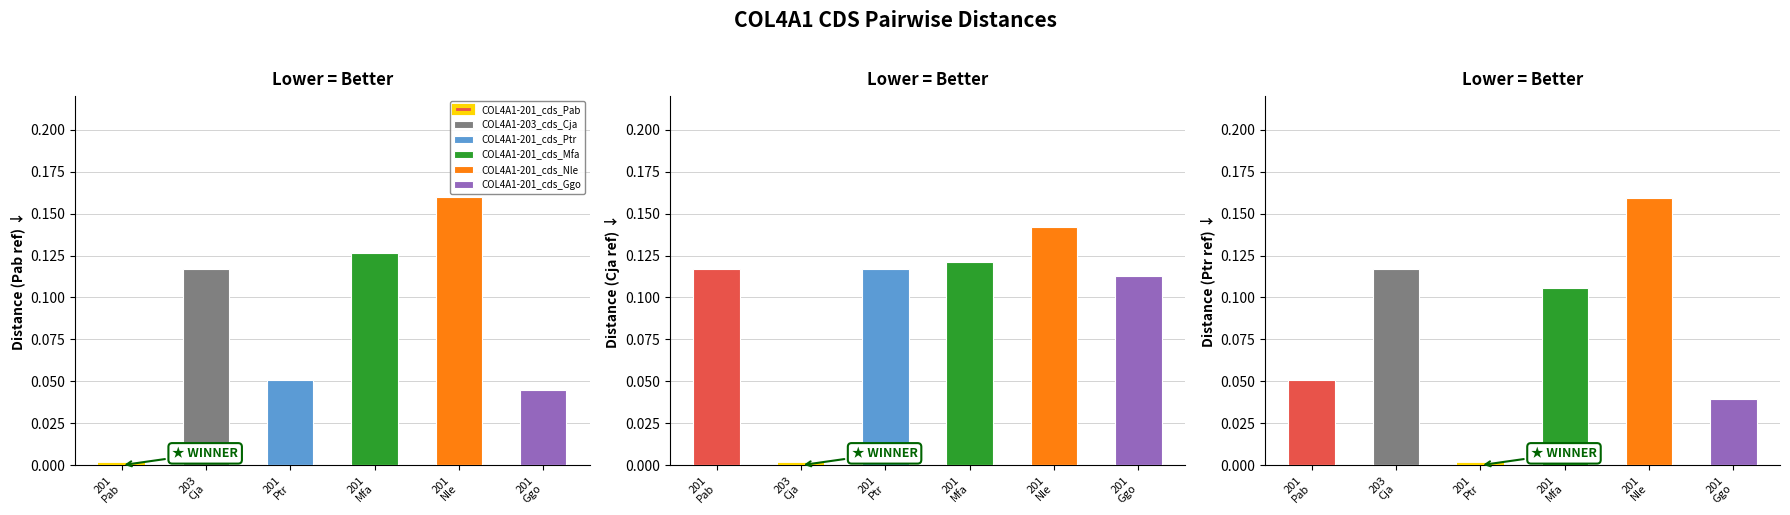

Rank the categories by COL4A1-201_cds_Ptr value from highest to lowest.

COL4A1-201_cds_Nle, COL4A1-203_cds_Cja, COL4A1-201_cds_Mfa, COL4A1-201_cds_Pab, COL4A1-201_cds_Ggo, COL4A1-201_cds_Ptr